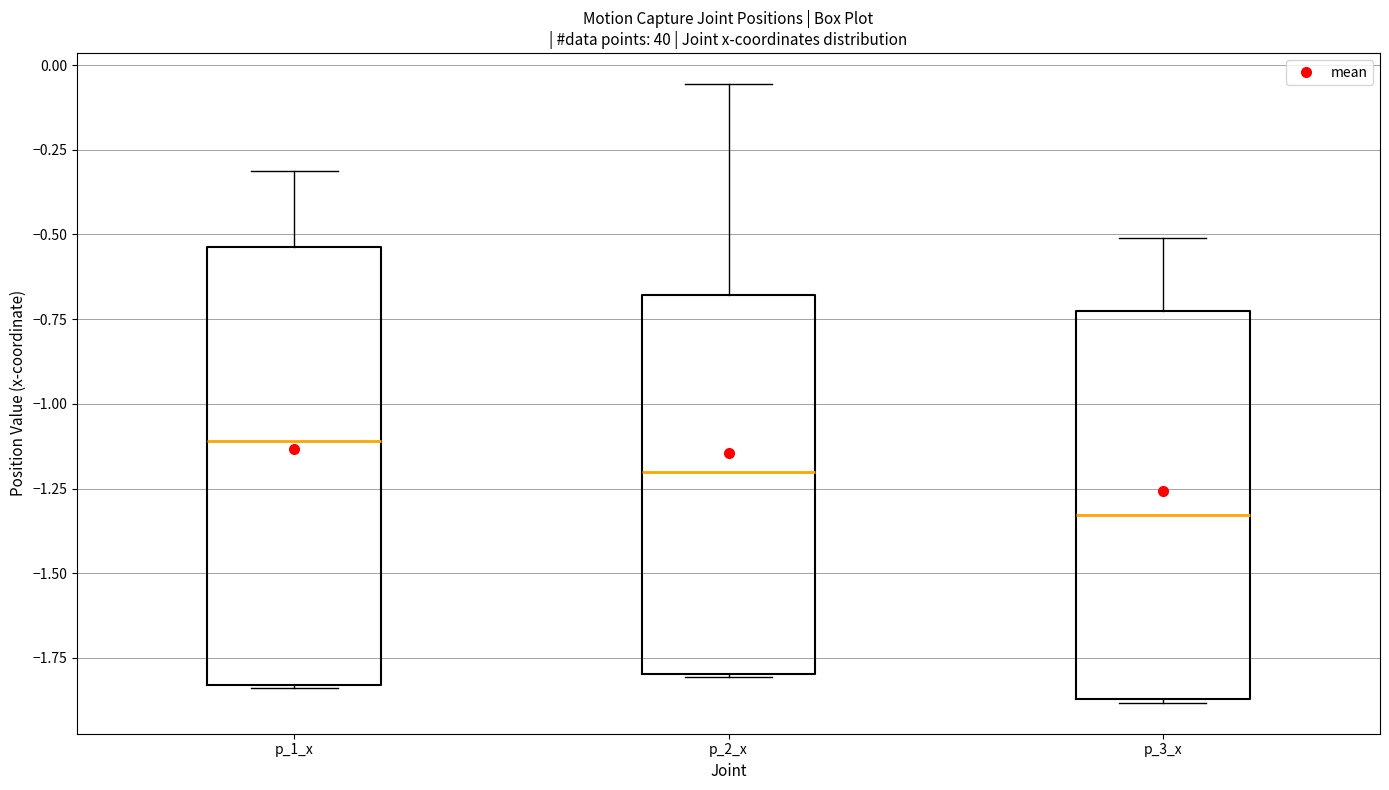

Comparing the boxes themselves (not the whiskers), which one is the tallest?

p_1_x